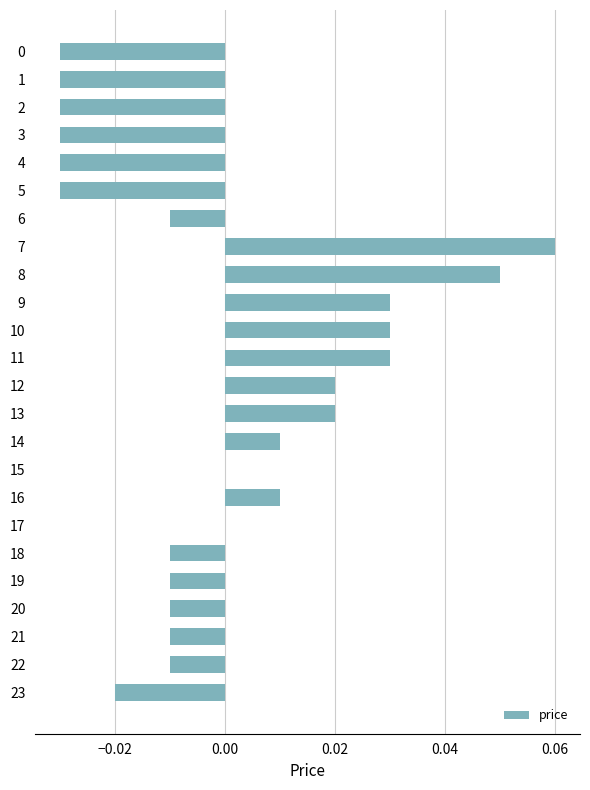

Between 11 and 4, which is larger?

11